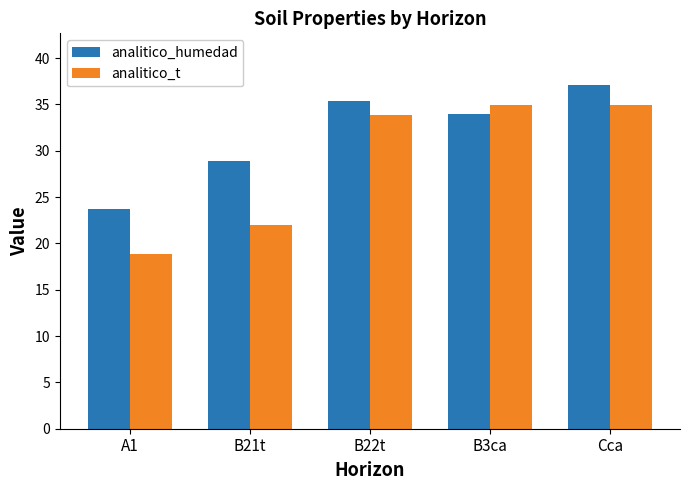

What is the difference between the maximum and minimum values in the analitico_humedad series?

13.4